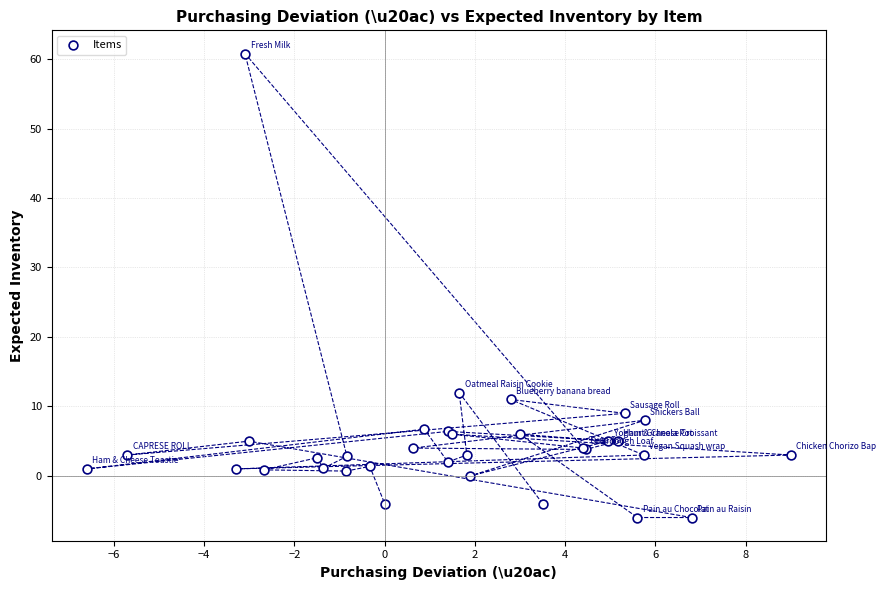

What Y value in the scatter plot is closest to 27?

12.0